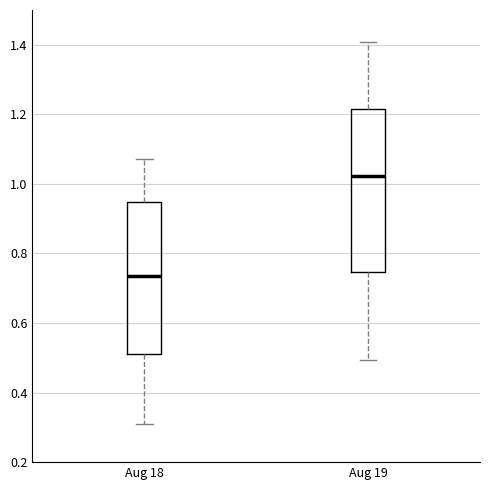

Comparing the boxes themselves (not the whiskers), which one is the tallest?

Aug 19